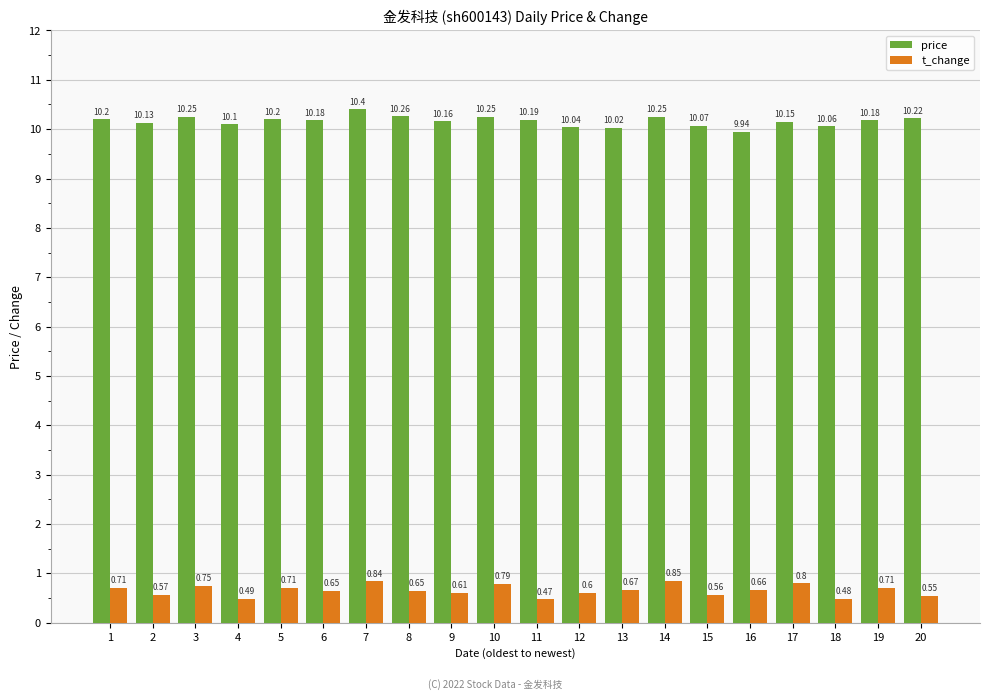

The value of price at 3 is 10.2. True or false?

True